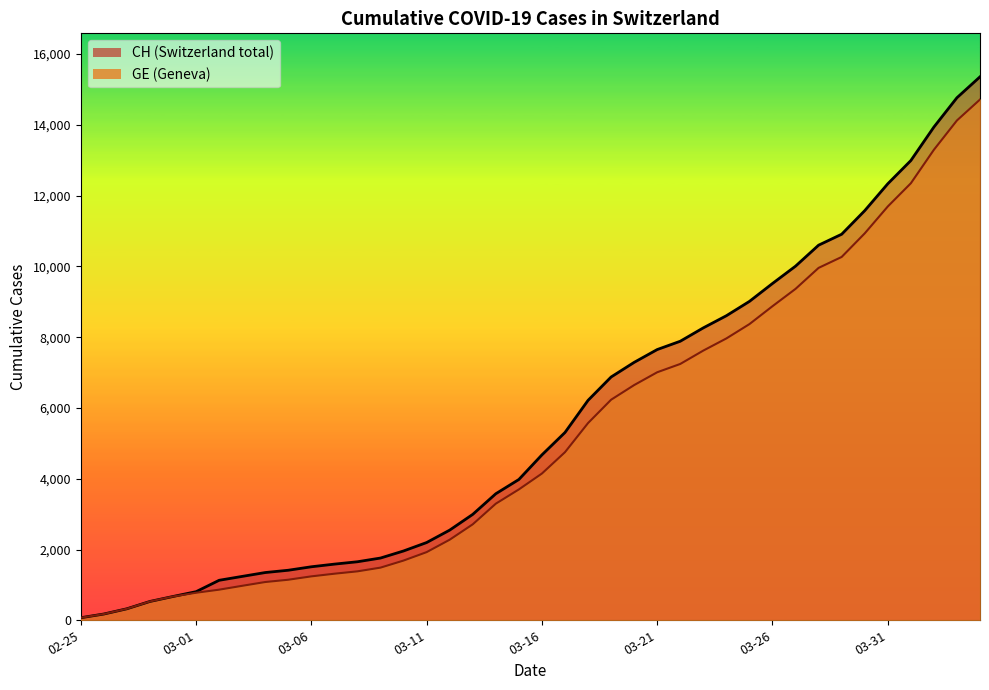

Does the chart display data point markers on the line(s)?

No